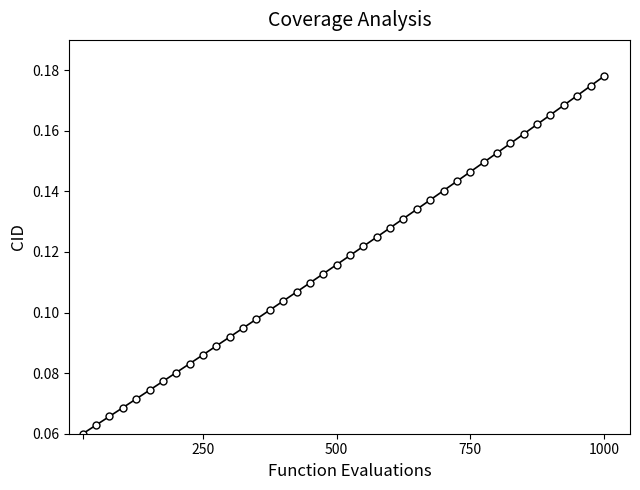

What is the sum of all values?

4.7